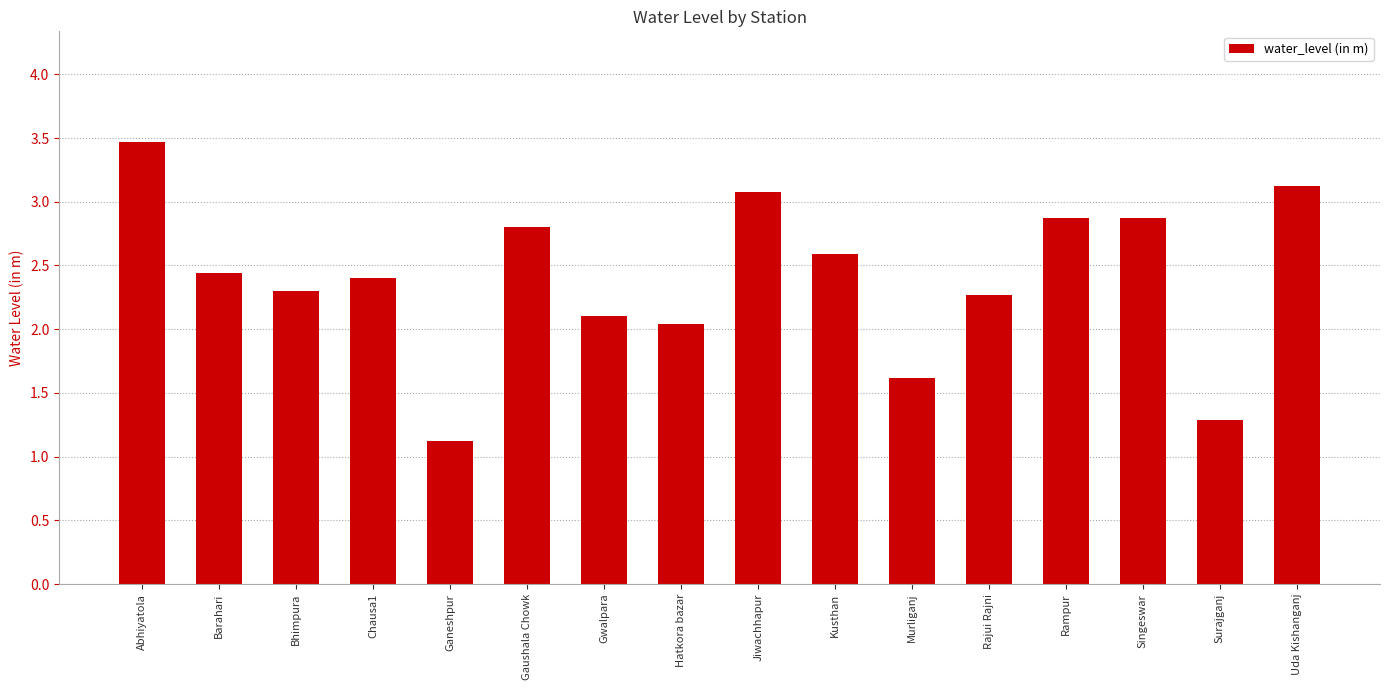

What is the label of the 13th bar from the left?

Rampur